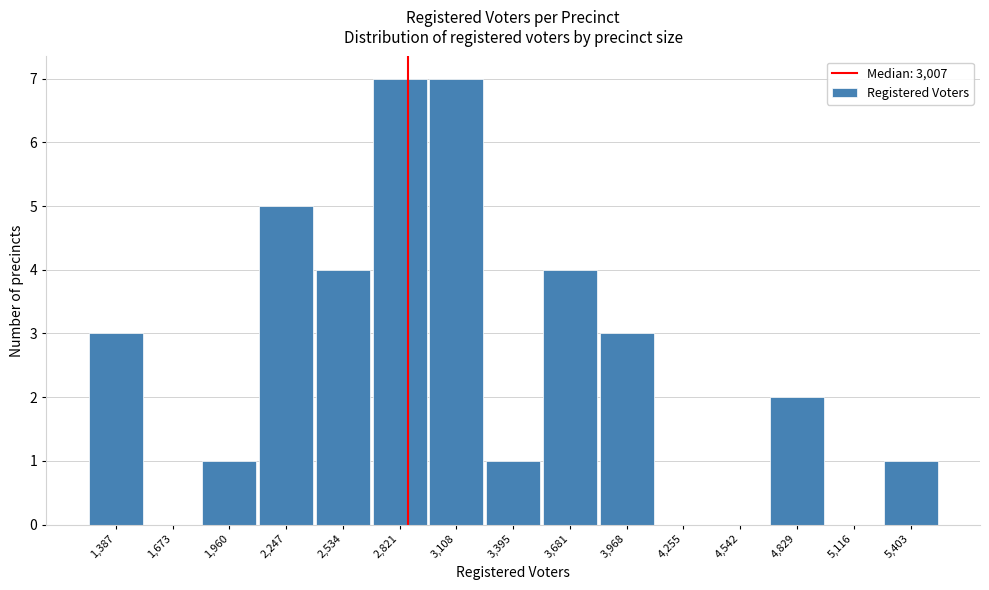

Reading left to right, transcribe all the data shown in this chart.

1,387=3	1,673=0	1,960=1	2,247=5	2,534=4	2,821=7	3,108=7	3,395=1	3,681=4	3,968=3	4,255=0	4,542=0	4,829=2	5,116=0	5,403=1